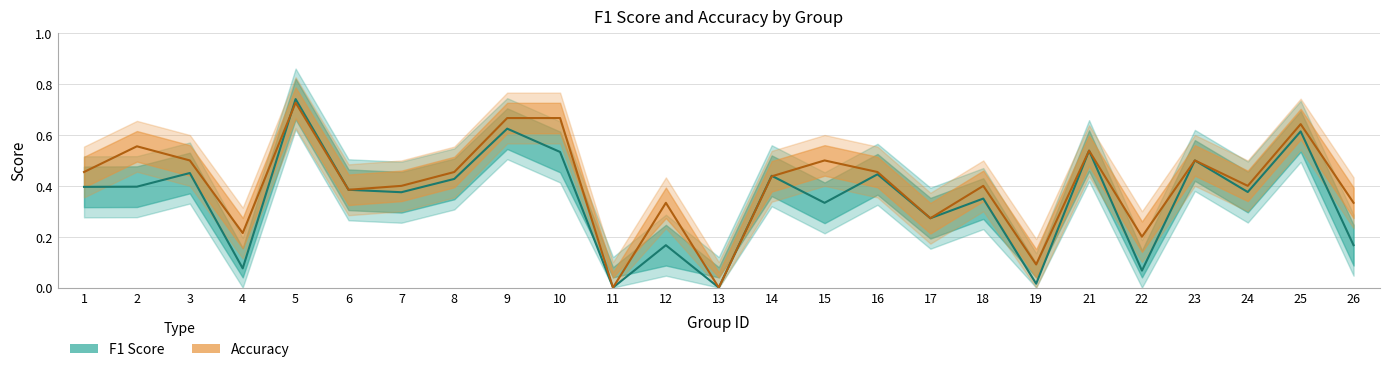

Where is f1 nearest to the value 0?

11